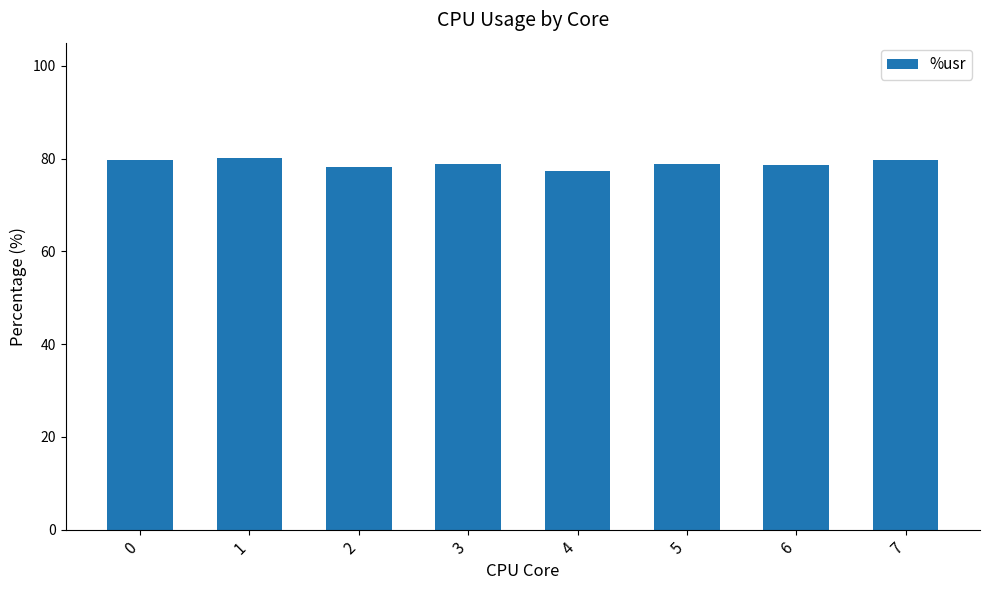

What is the ratio of the value at 2 to the value at 7?

1.0